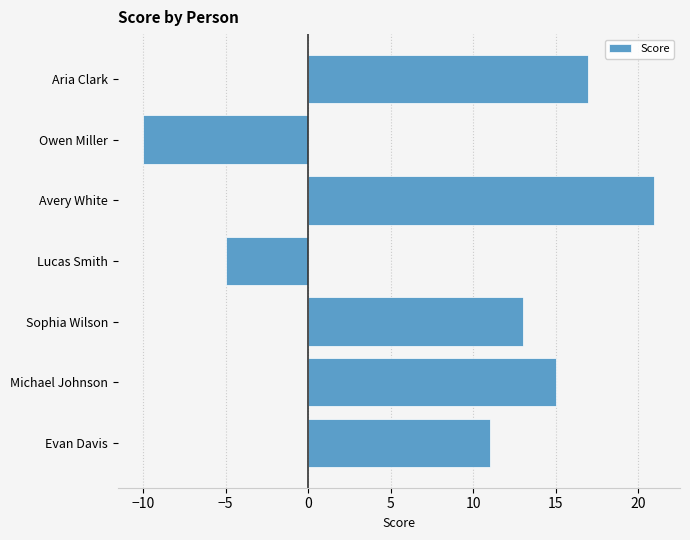

How many data points are less than 13?

3